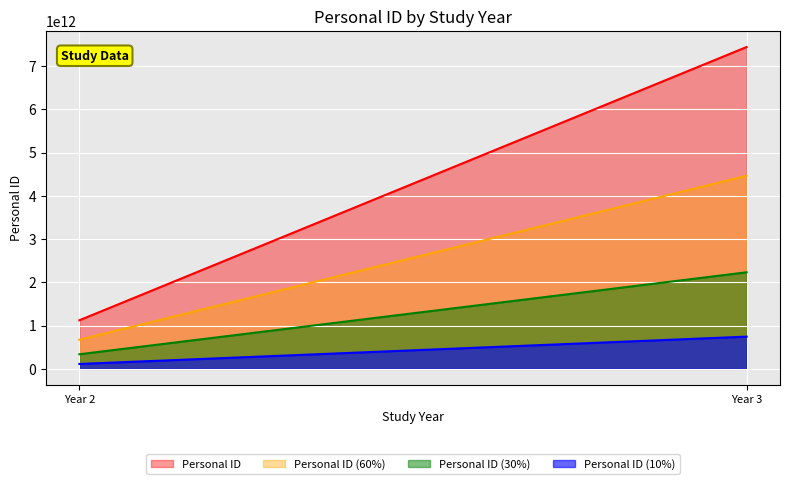

Rank the series by their maximum value, from highest to lowest.

Personal ID, Personal ID (60%), Personal ID (30%), Personal ID (10%)